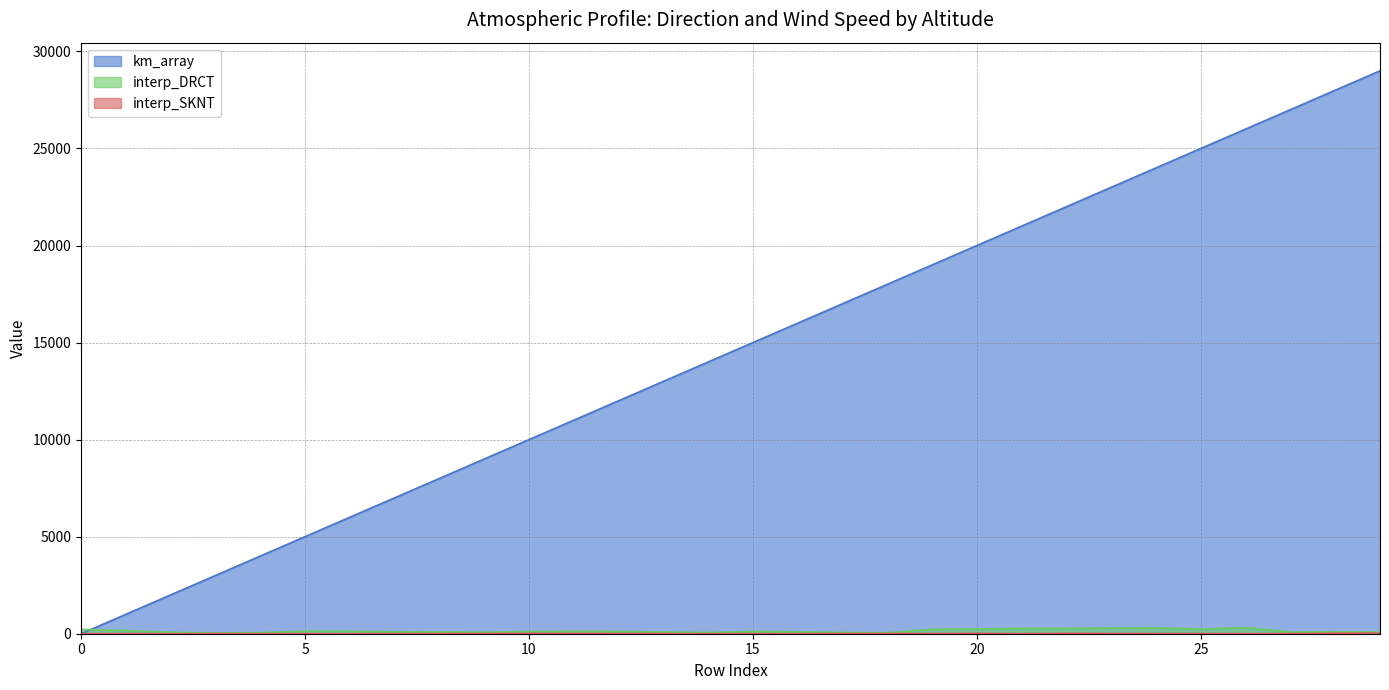

True or false: interp_DRCT has a value of 134.4 at 5.

True